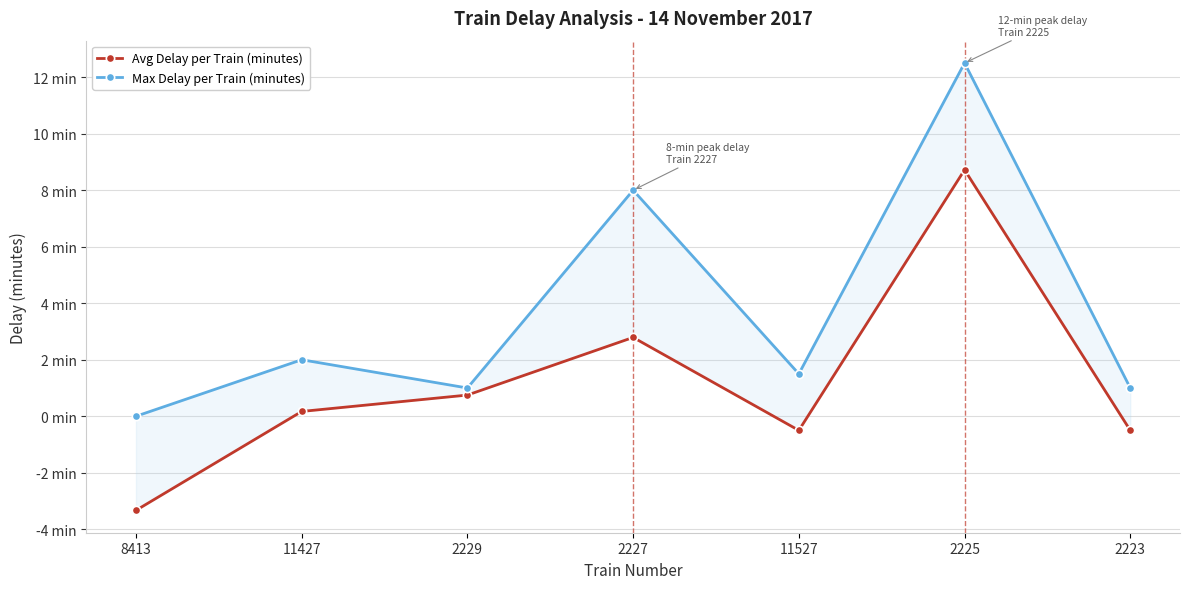

What is the sum of all Avg Delay per Train (minutes) values?

8.1